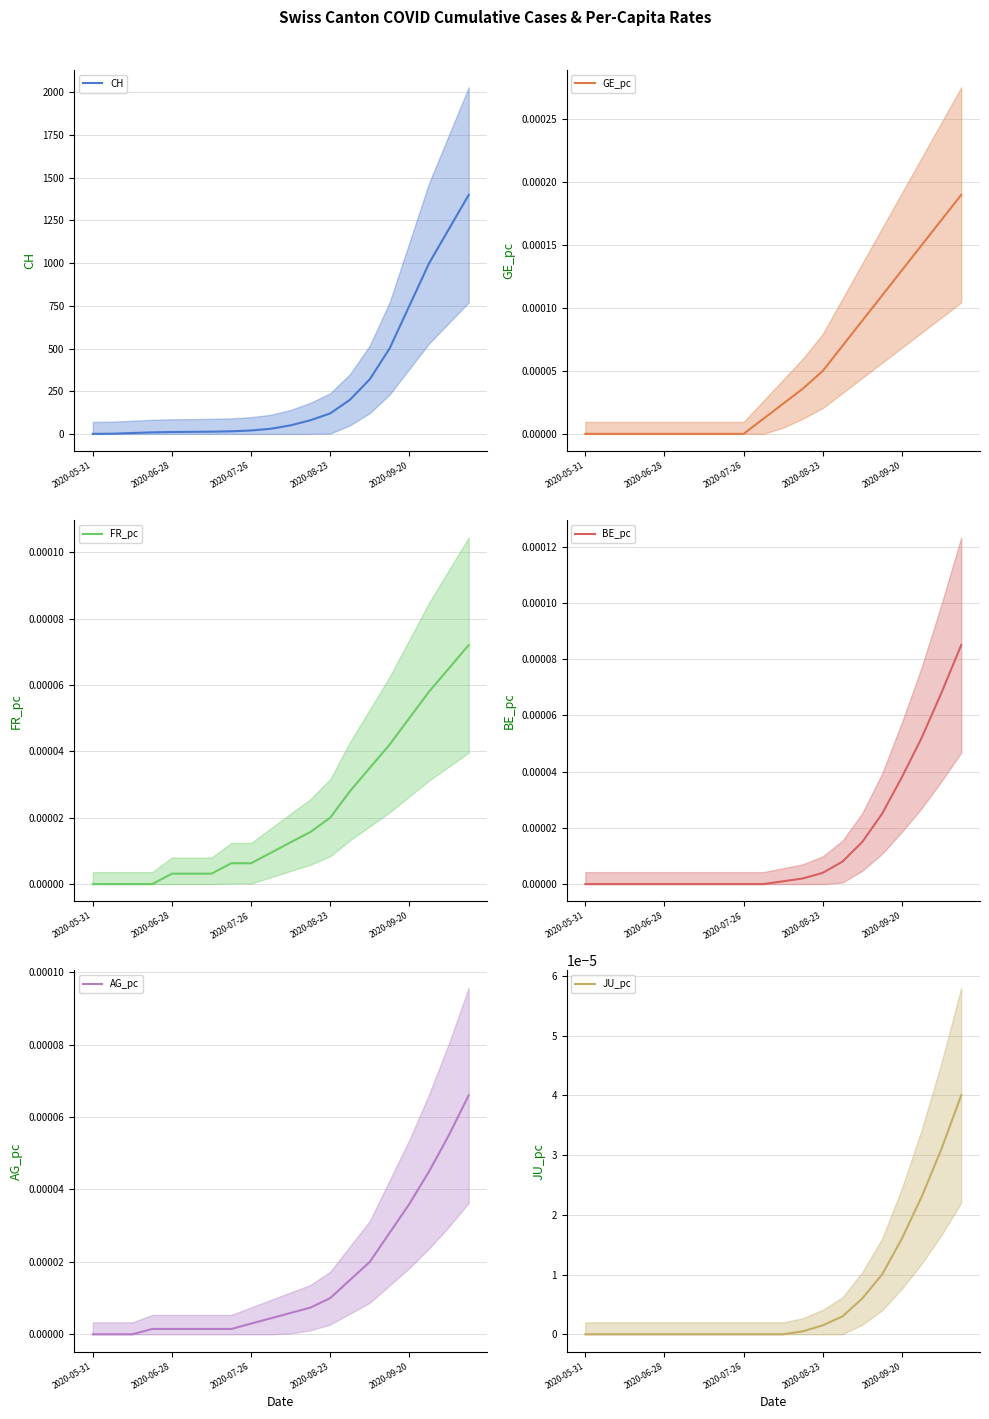

At which category is the sum across all series the highest?

19